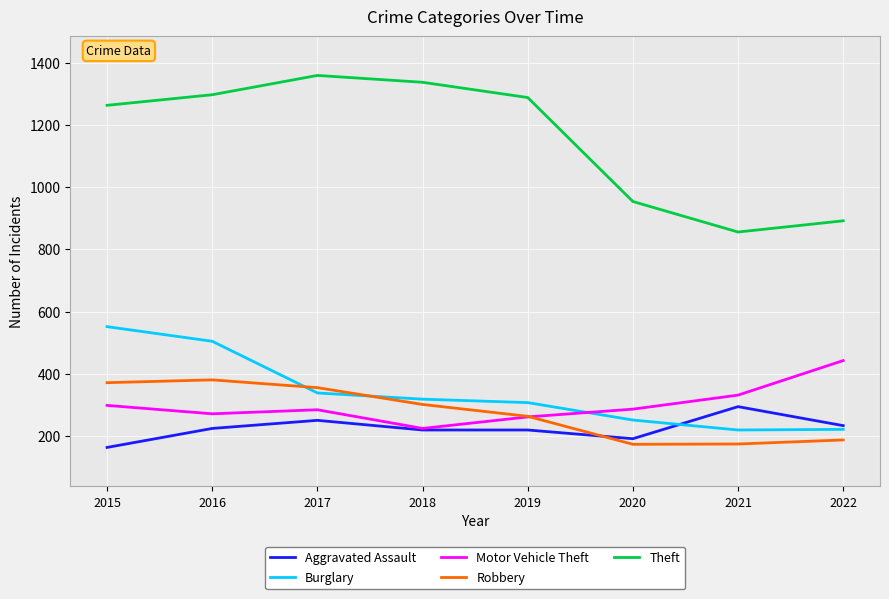

What is the maximum value for Burglary?

552